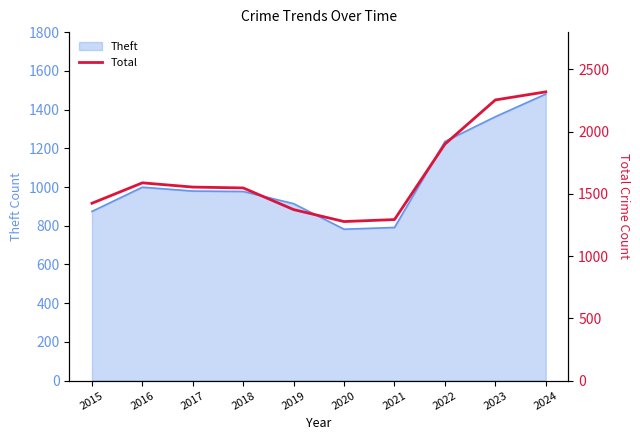

The Theft series shows 1480 at 2024. True or false?

True